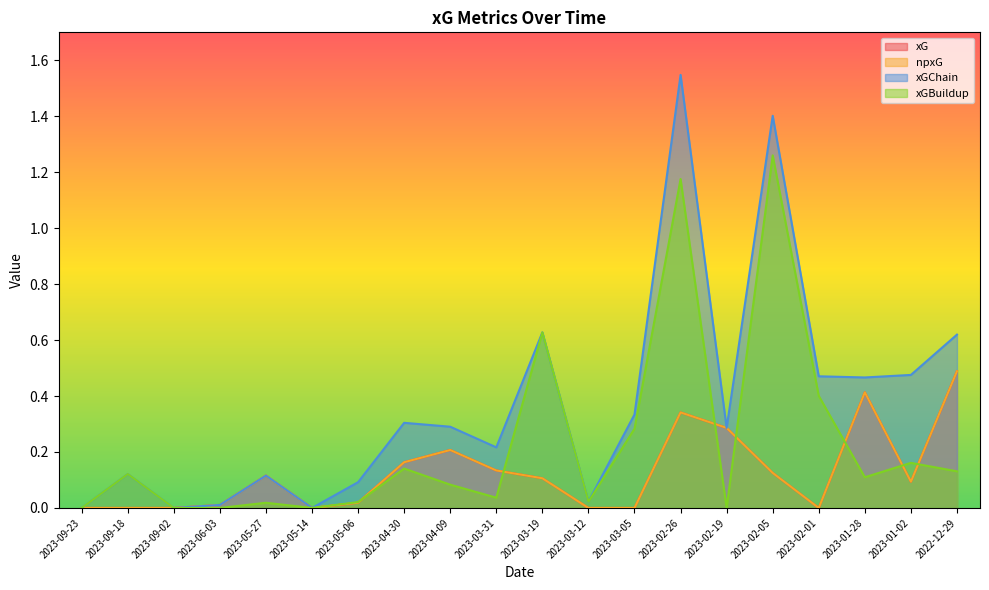

What is the value of the xGChain point at the 19th from the left?

0.5